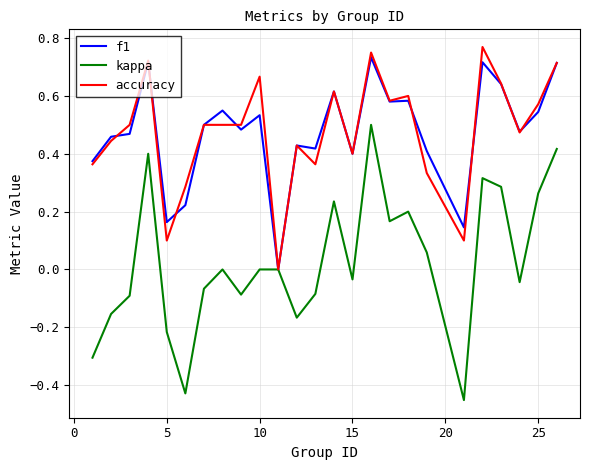

Which series has the largest range (max minus min)?

kappa